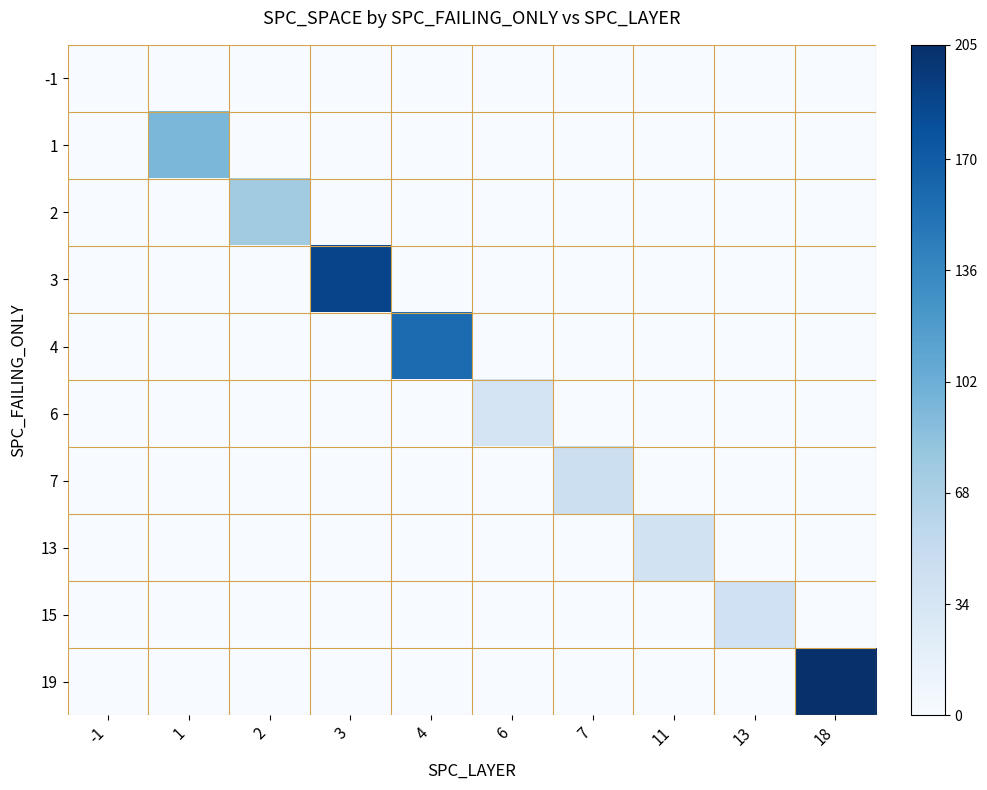

Rank the series by their maximum value, from lowest to highest.

-1, 6, 13, 15, 7, 2, 1, 4, 3, 19